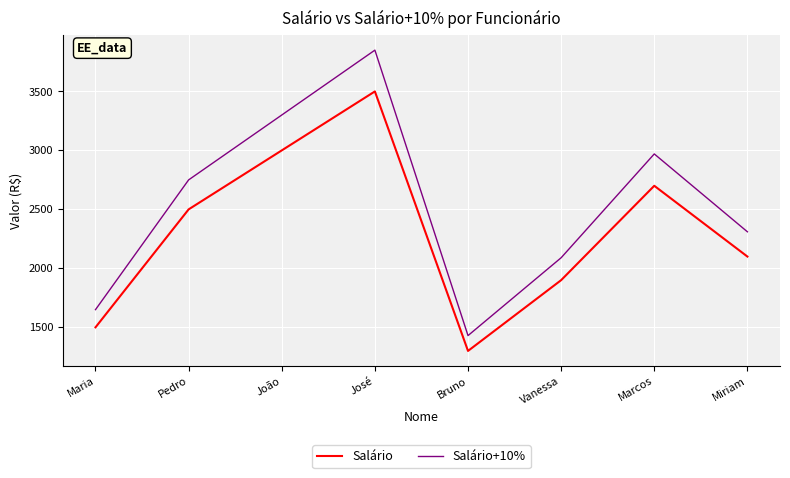

Which category has the highest value in the Salário+10% series?

José